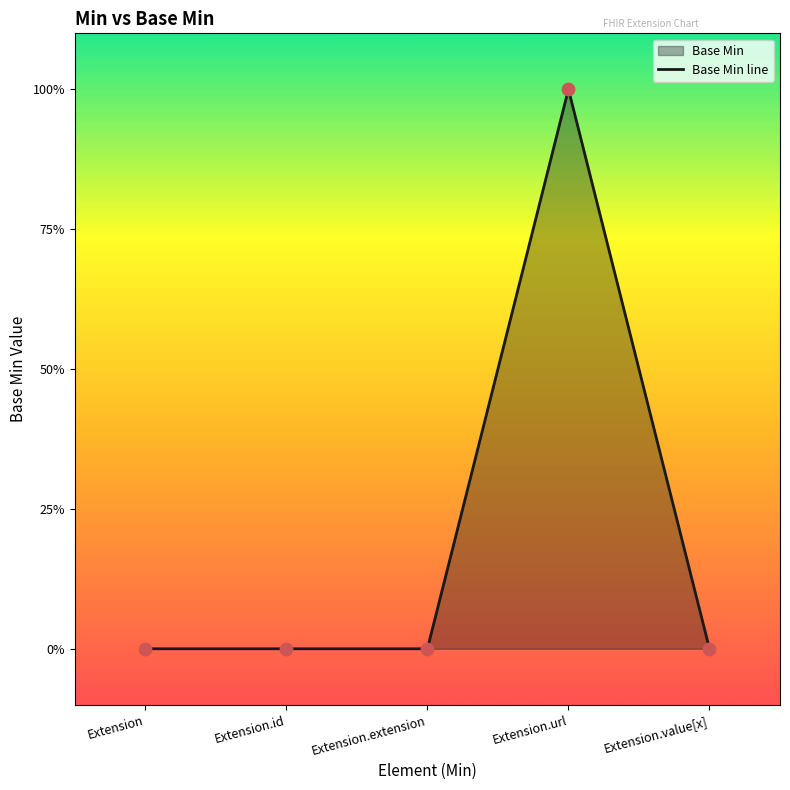

Between Extension and Extension.id, which is larger?

Extension